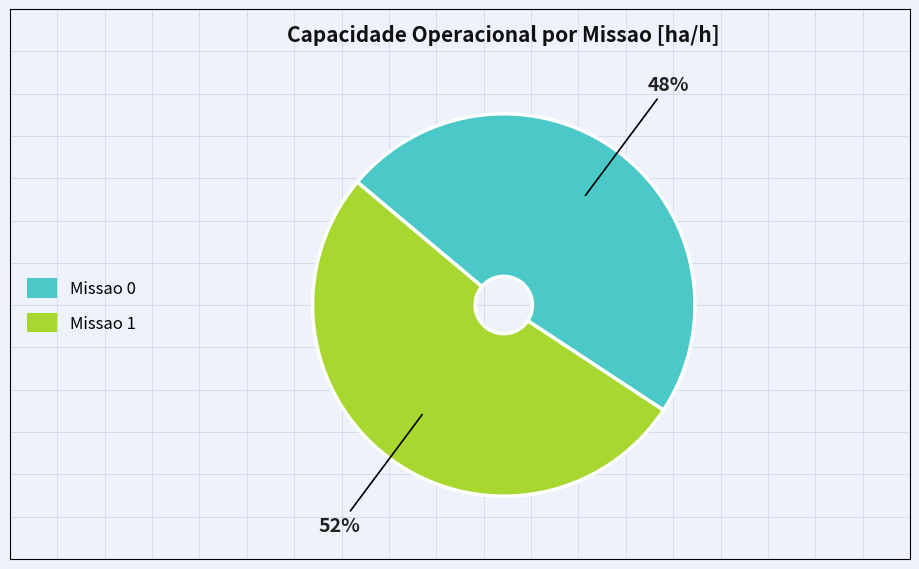

To the nearest percent, what percentage of the pie is Missao 0?

48%